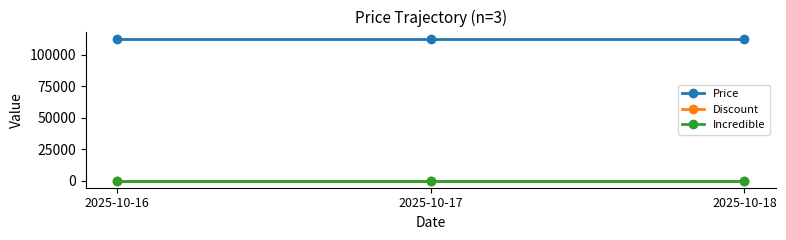

Is this an area chart (filled region under the line)?

No